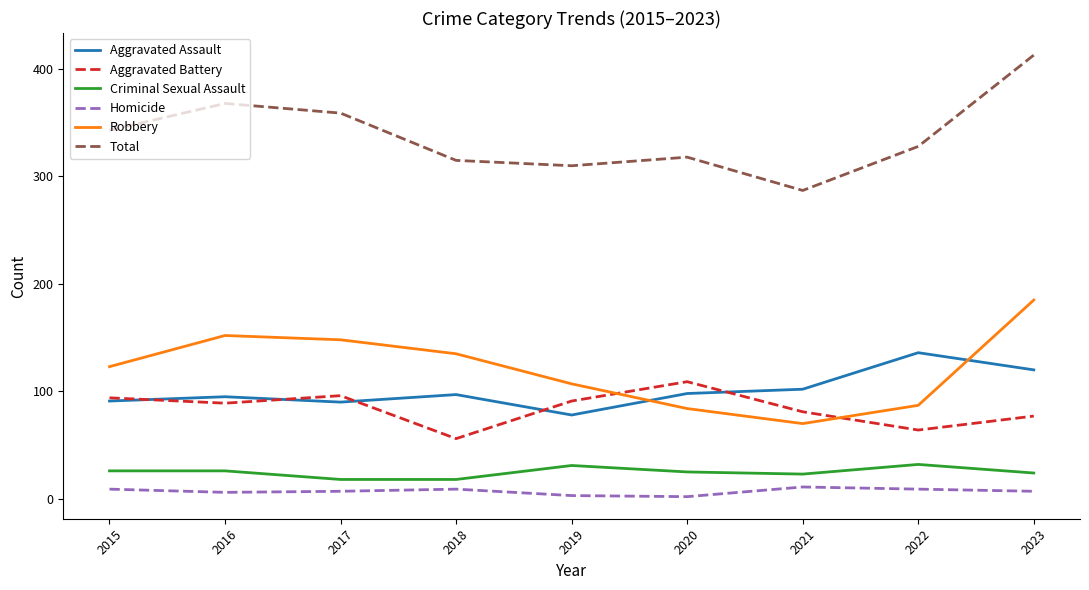

True or false: Criminal Sexual Assault has more than 0 points higher than both neighbors.

True